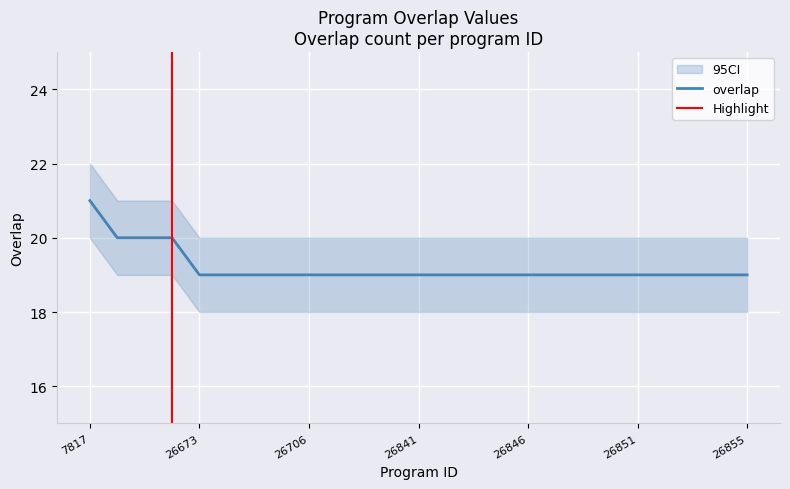

The value at 26851 is 19. True or false?

True